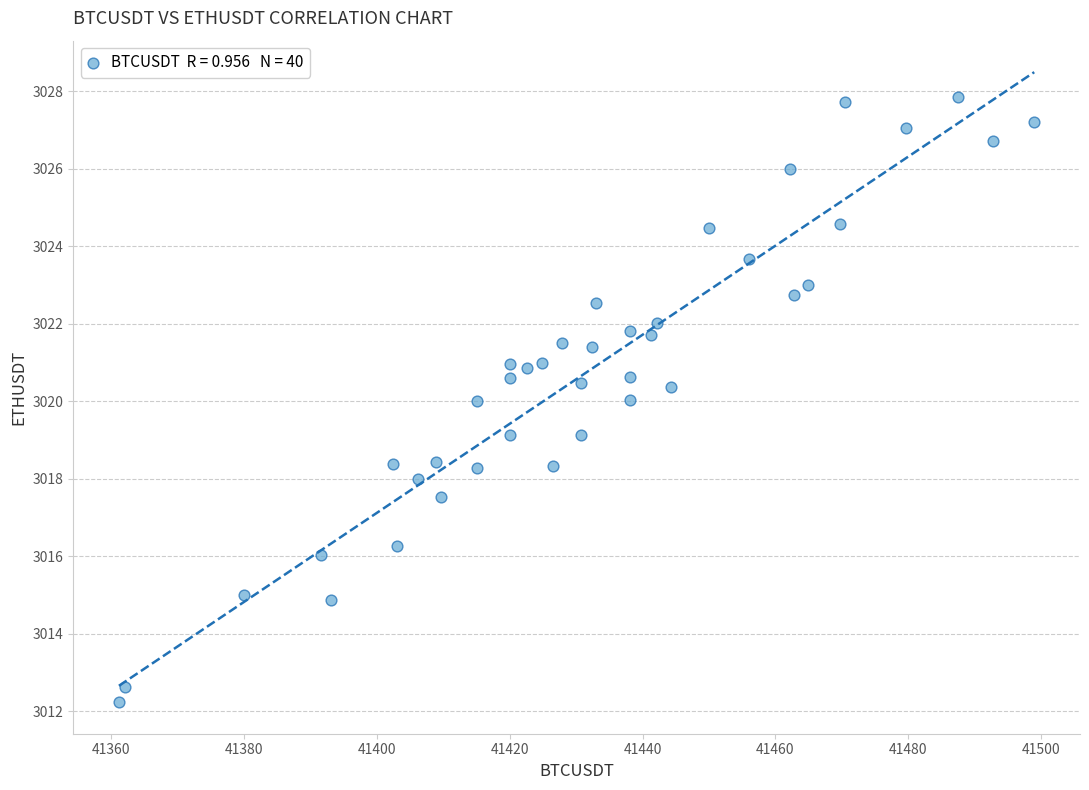

What is the range of Y values (max minus min)?

15.6